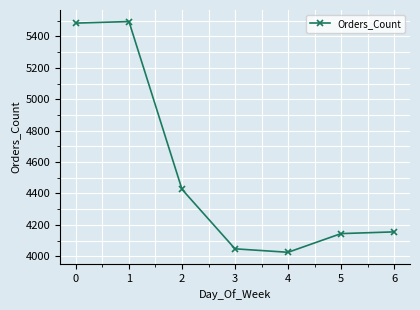

What is the maximum value shown in the chart?

5495